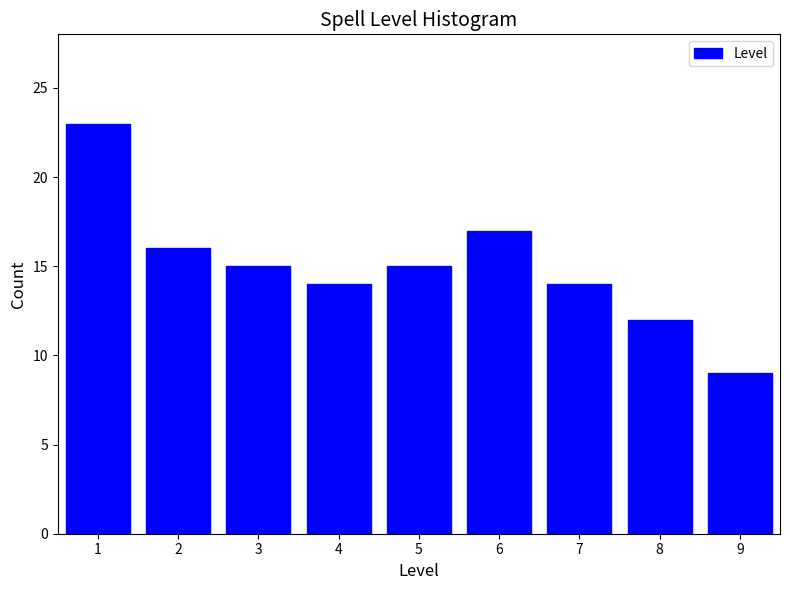

Reading left to right, extract all data points from this chart.

23	16	15	14	15	17	14	12	9